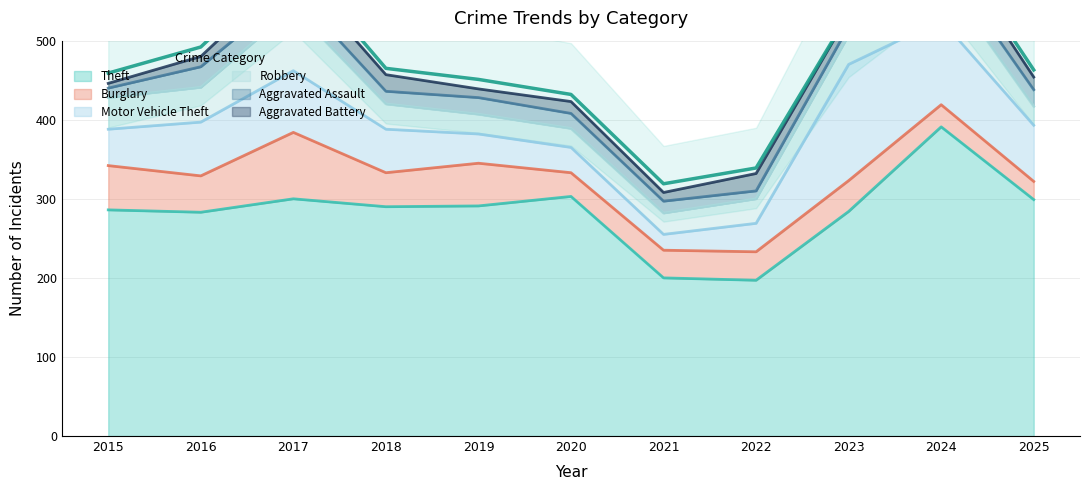

True or false: Robbery and Aggravated Battery intersect in this chart.

False